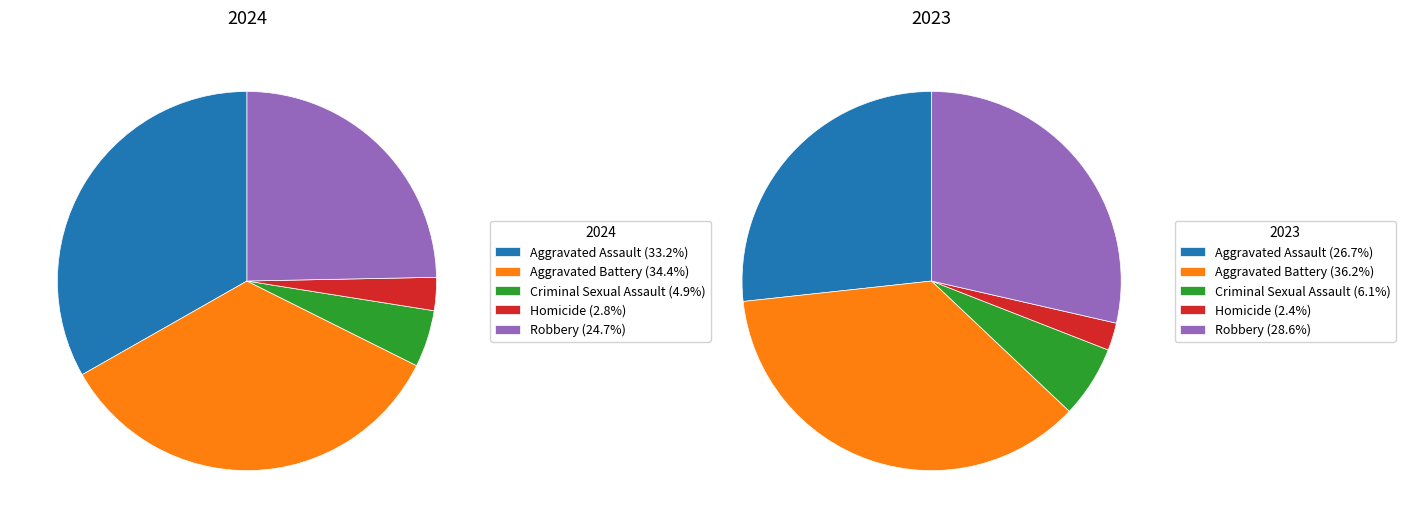

Does Homicide represent more than half of the total?

No